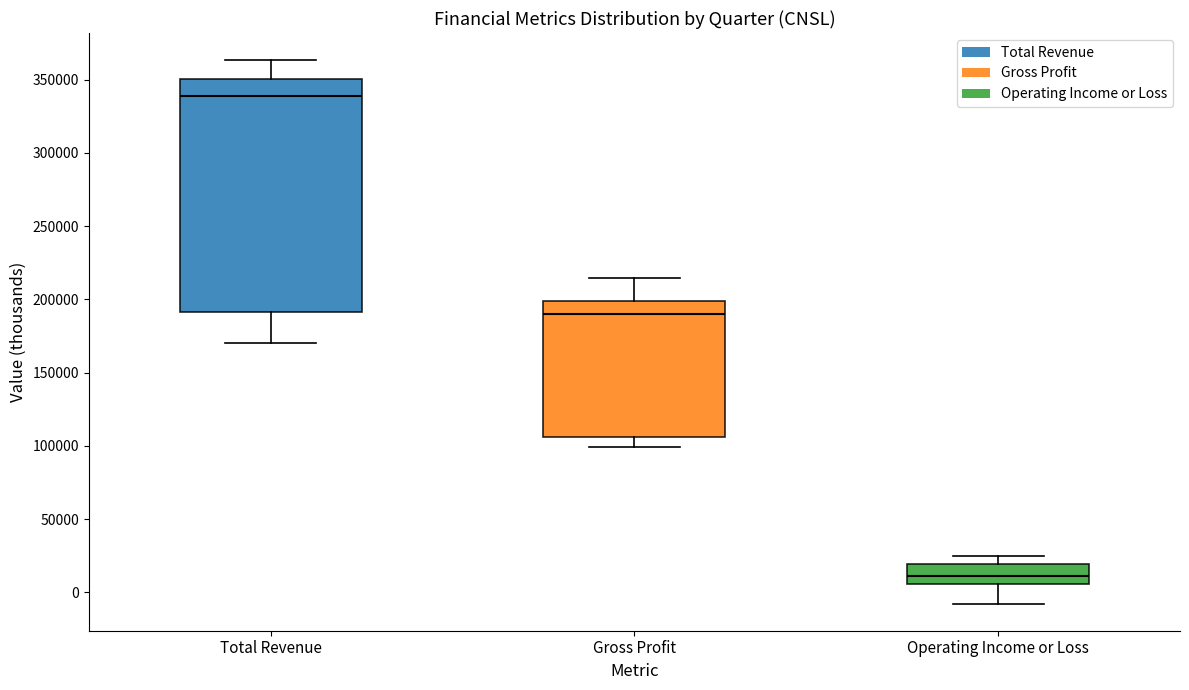

Where does the upper whisker of the box for Total Revenue end on the y-axis? The values are not printed on the chart, so give them approximately, as read against the axis.

365000